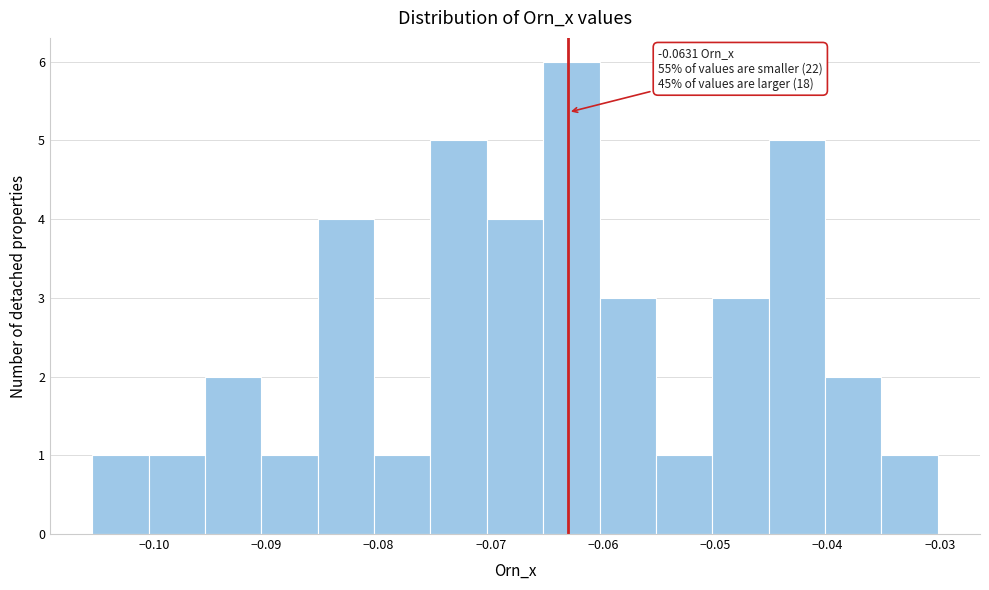

Which range on the x-axis has the tallest bar?

-0.065 to -0.060